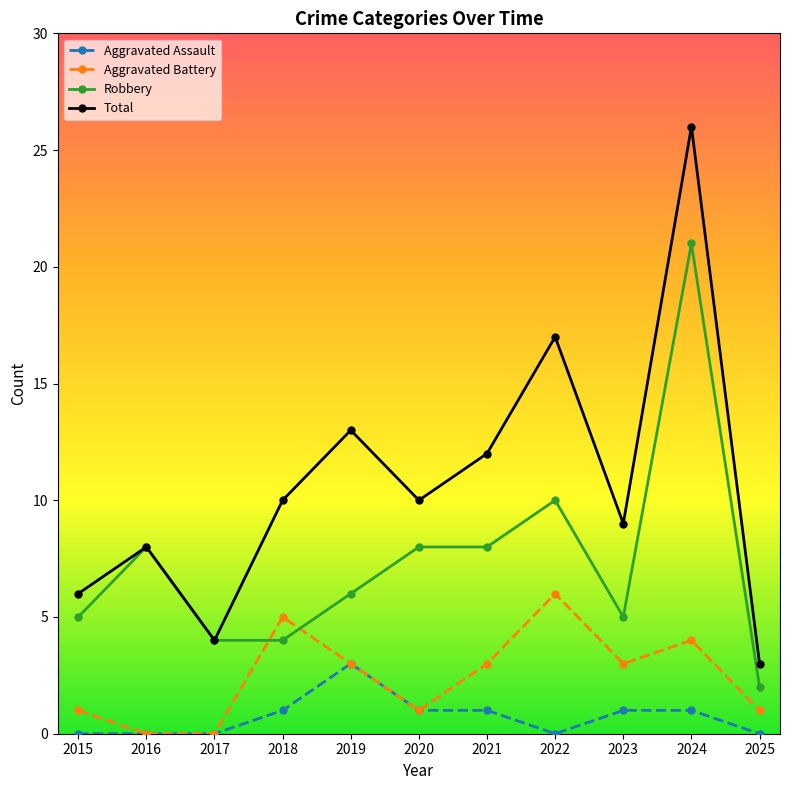

Count the Aggravated Battery values in the range 1 to 4.

7